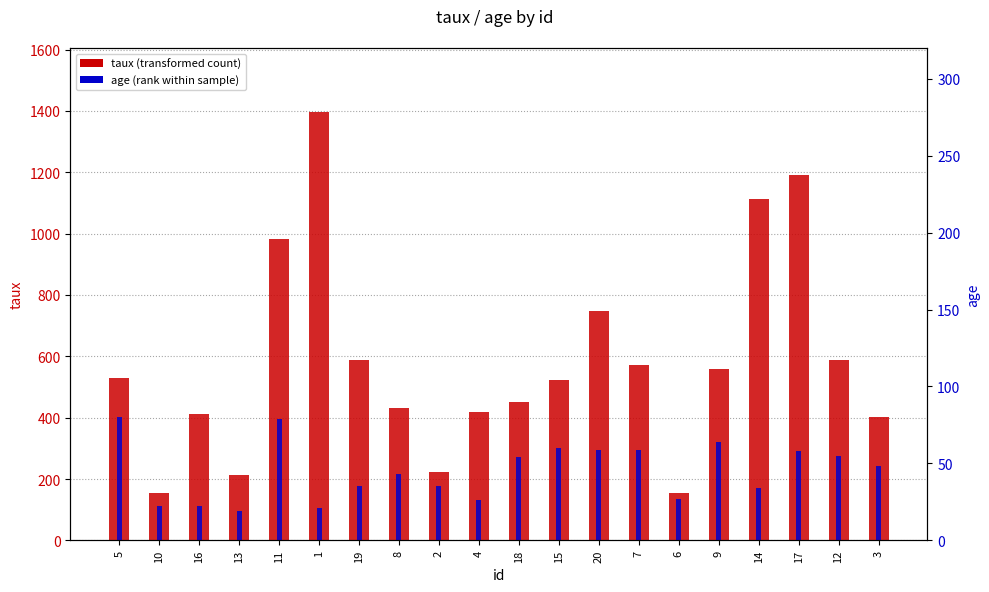

Rank the categories by age value from highest to lowest.

5, 11, 9, 15, 20, 7, 17, 12, 18, 3, 8, 19, 2, 14, 6, 4, 10, 16, 1, 13